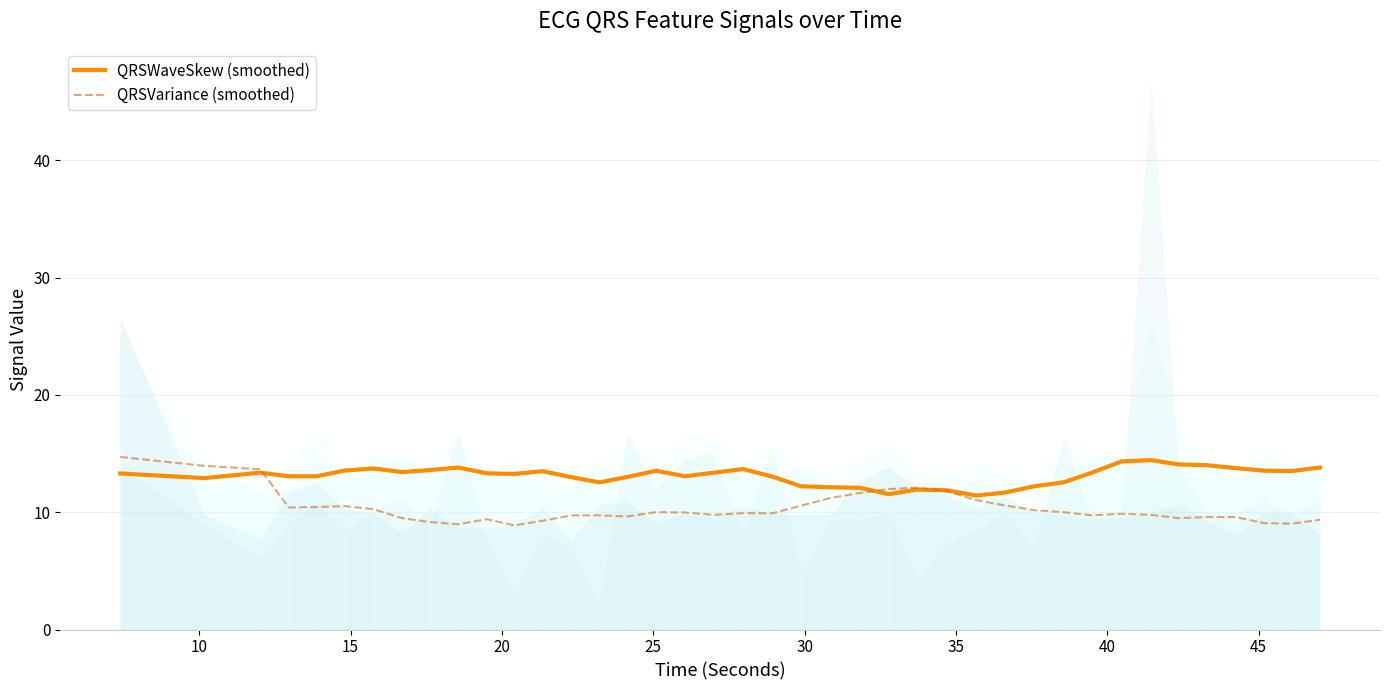

In QRSVariance (smoothed), how many points are lower than both neighbors (excluding endpoints)?

9